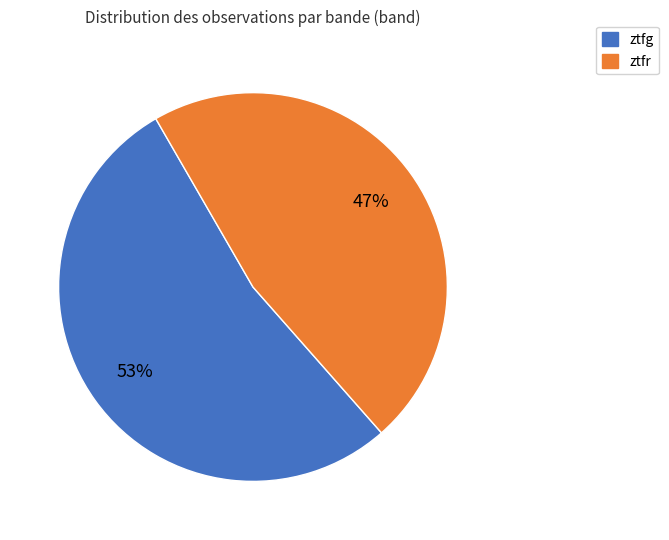

Does ztfr represent more than half of the total?

No